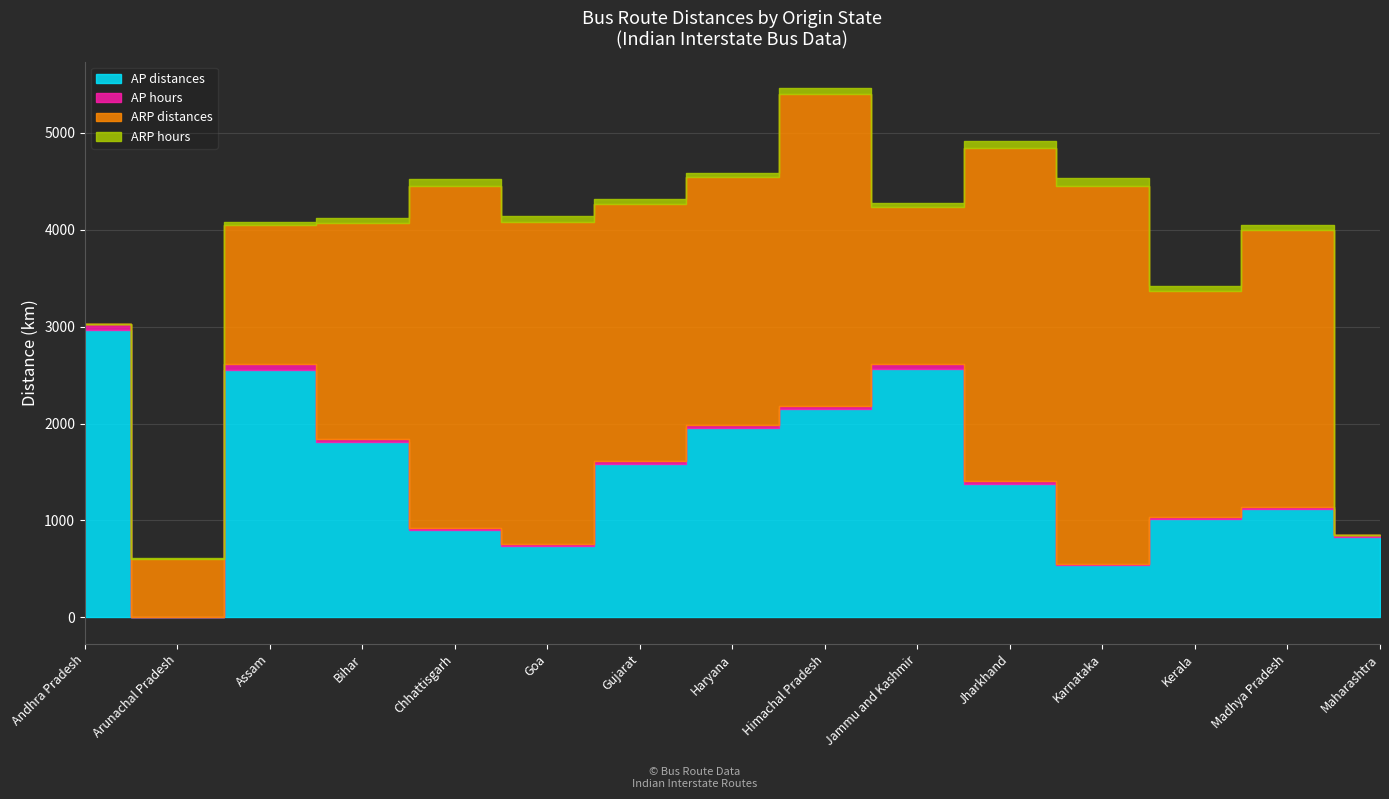

In ARP distances, how many points are lower than both neighbors (excluding endpoints)?

3